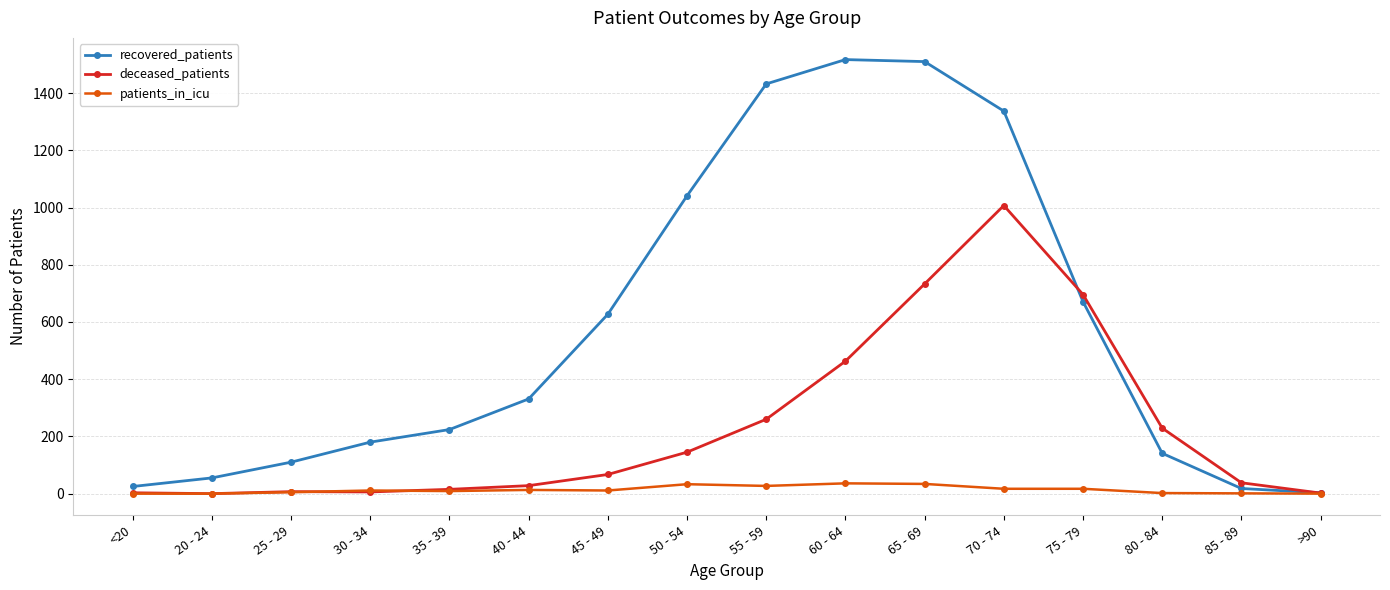

List the series in order of their overall mean, lowest first.

patients_in_icu, deceased_patients, recovered_patients